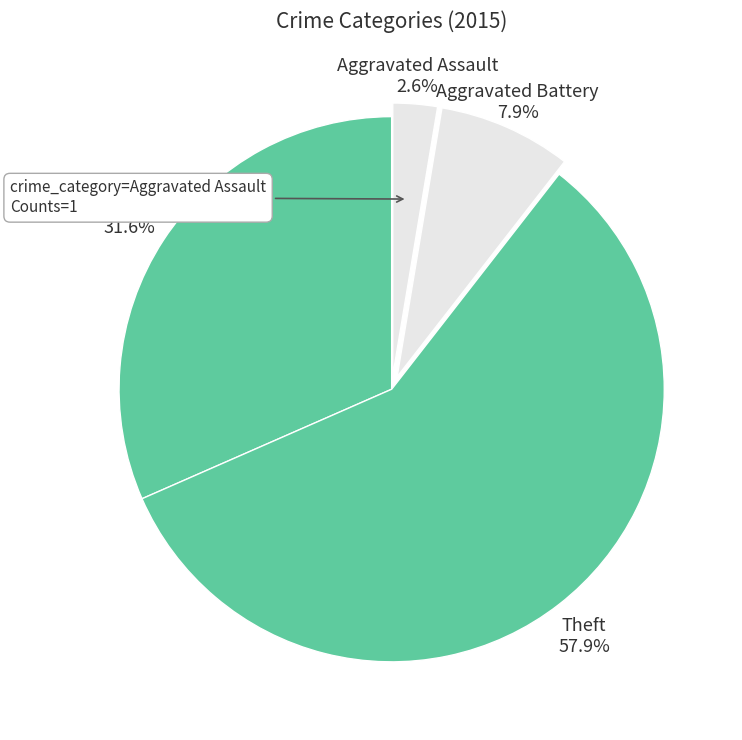

How many slices are in this pie chart?

4